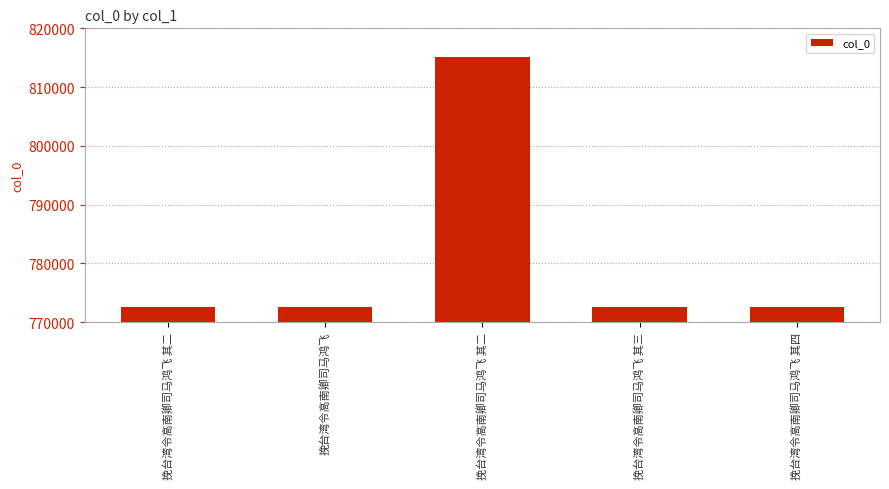

List the labels in order of value, largest first.

挽台湾令高南卿司马鸿飞 其二, 挽台湾令高南卿司马鸿飞 其四, 挽台湾令高南卿司马鸿飞 其三, 挽台湾令高南卿司马鸿飞 其二, 挽台湾令高南卿司马鸿飞